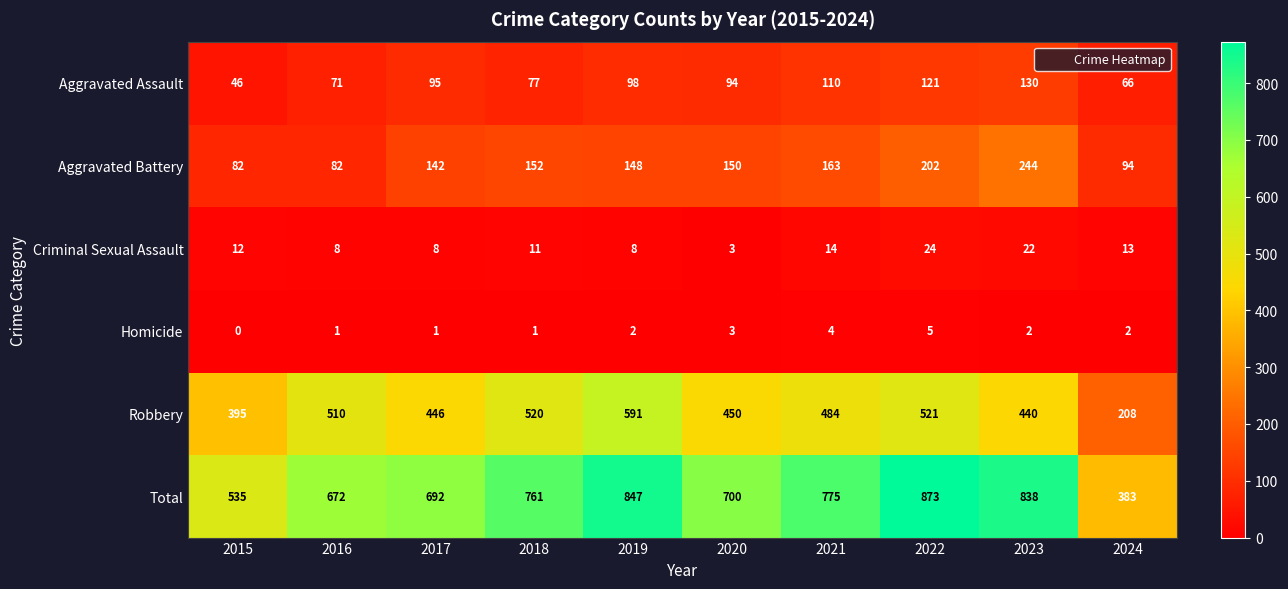

At which label does Robbery reach its minimum?

2024